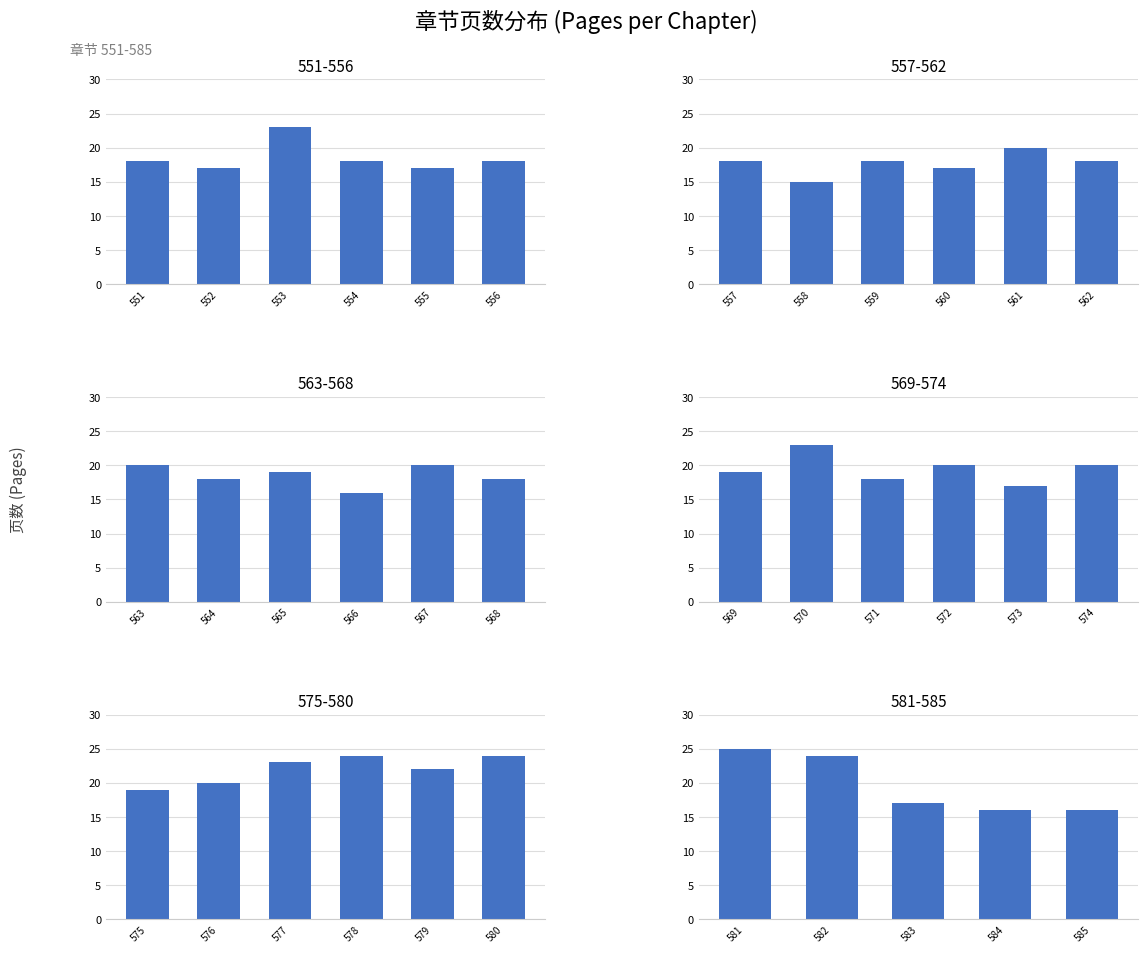

Reading right to left, extract all data points from this chart.

16	16	17	24	25	24	22	24	23	20	19	20	17	20	18	23	19	18	20	16	19	18	20	18	20	17	18	15	18	18	17	18	23	17	18